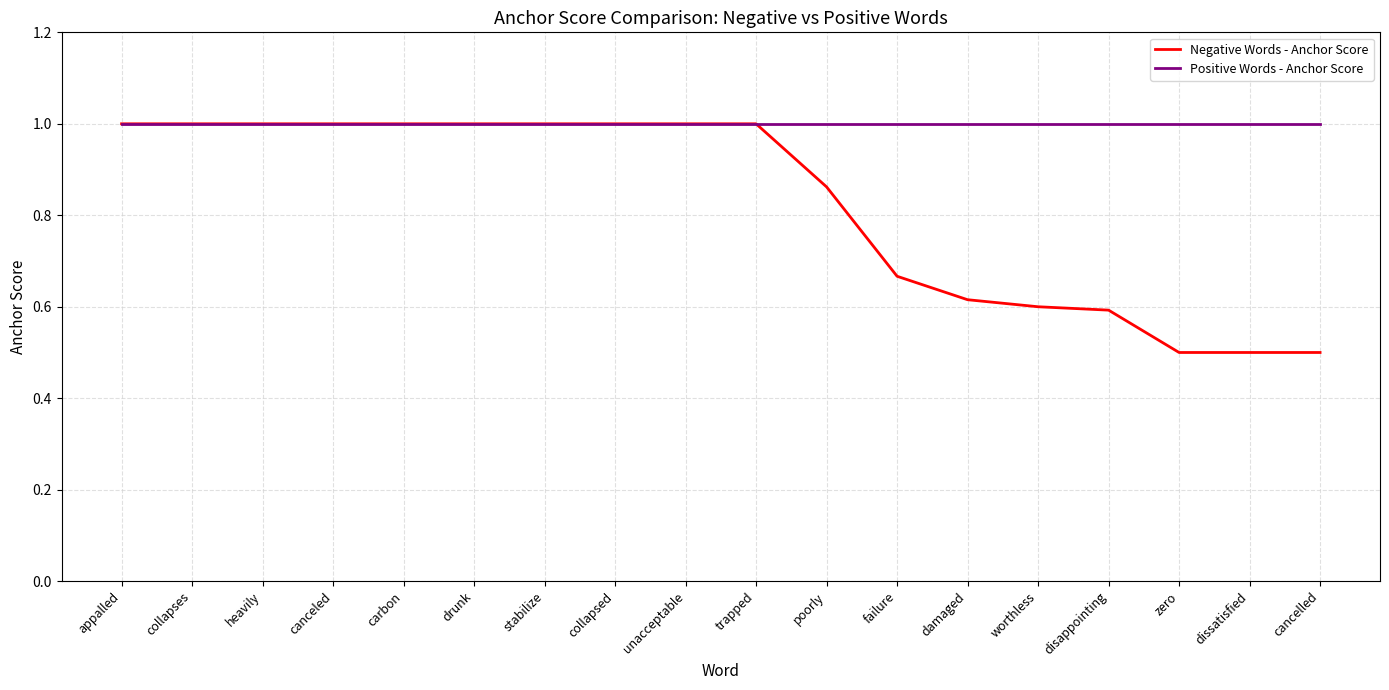

What is the greatest value displayed?

1.0